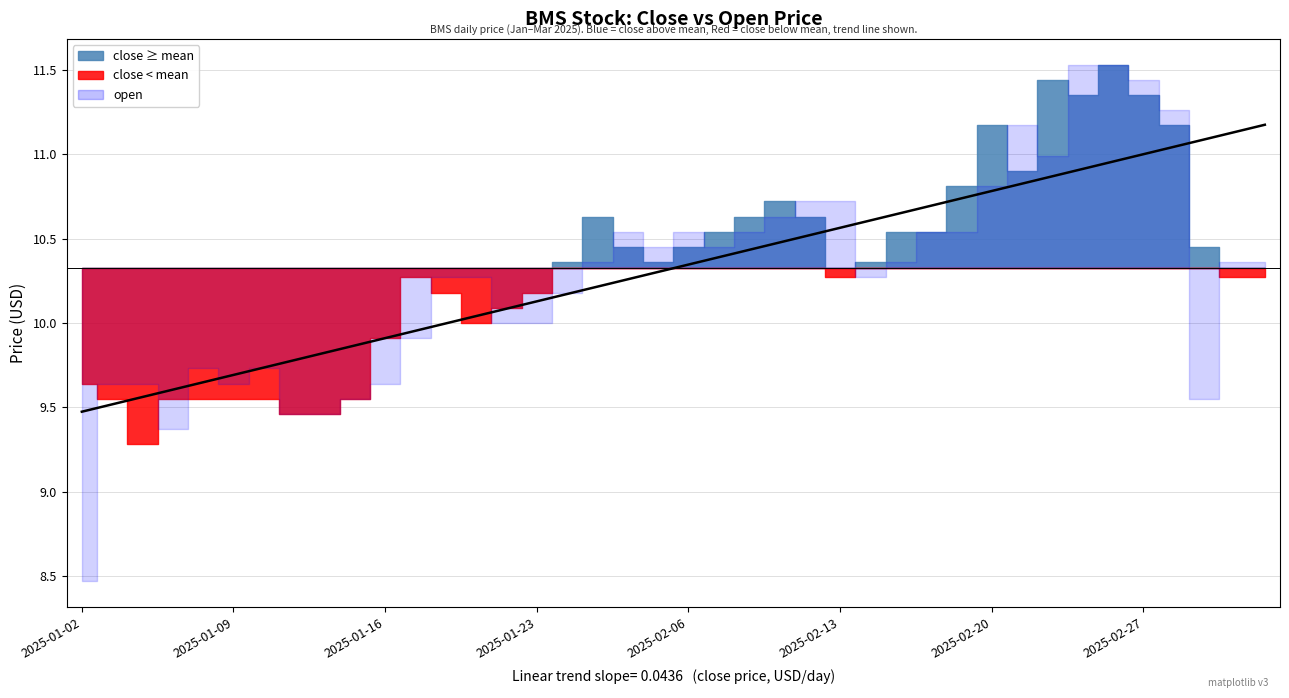

Which series has the largest total across all categories?

close